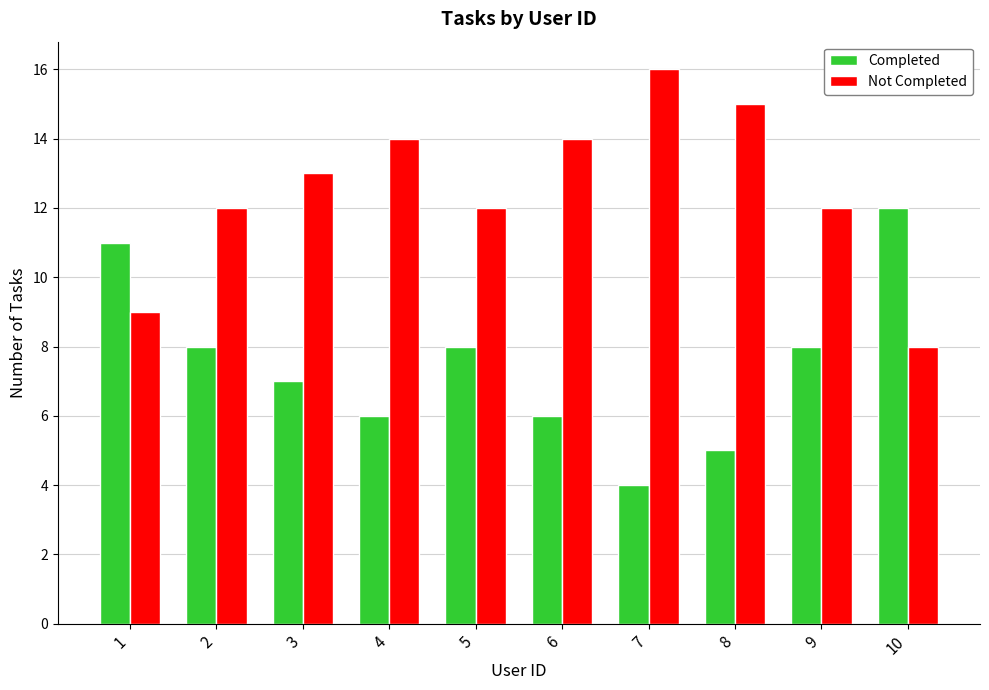

Reading left to right, transcribe all the data shown in this chart.

Completed: 11	8	7	6	8	6	4	5	8	12
Not Completed: 9	12	13	14	12	14	16	15	12	8